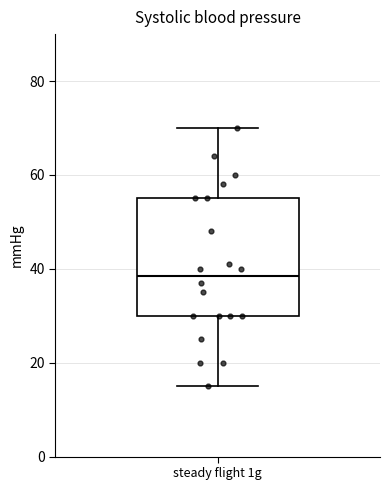

Where is the upper edge of the box for steady flight 1g on the y-axis? The values are not printed on the chart, so give them approximately, as read against the axis.

56